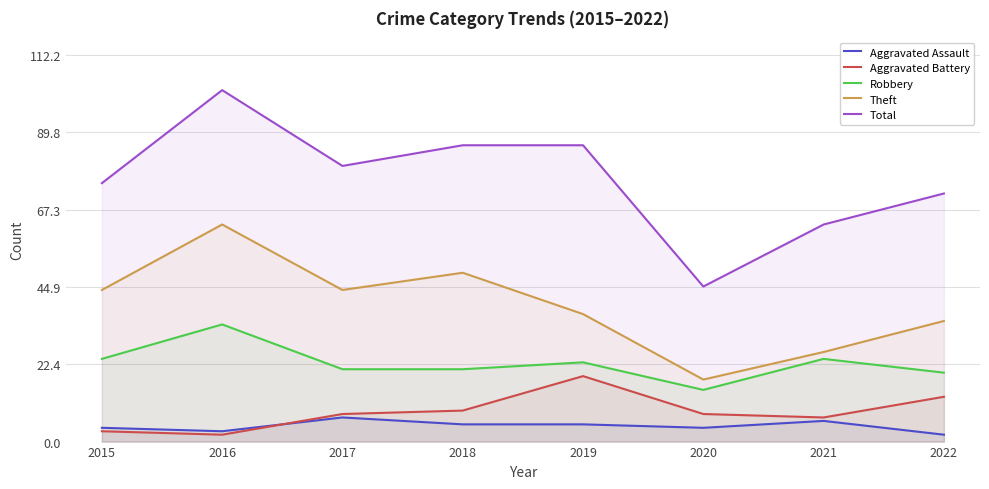

At which label is Aggravated Assault closest to 4?

2015